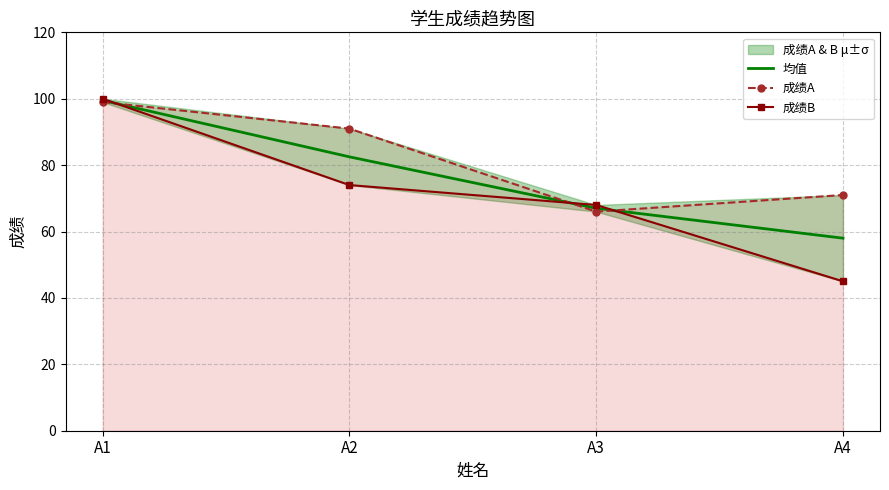

True or false: 成绩B has a value of 74.0 at A2.

True